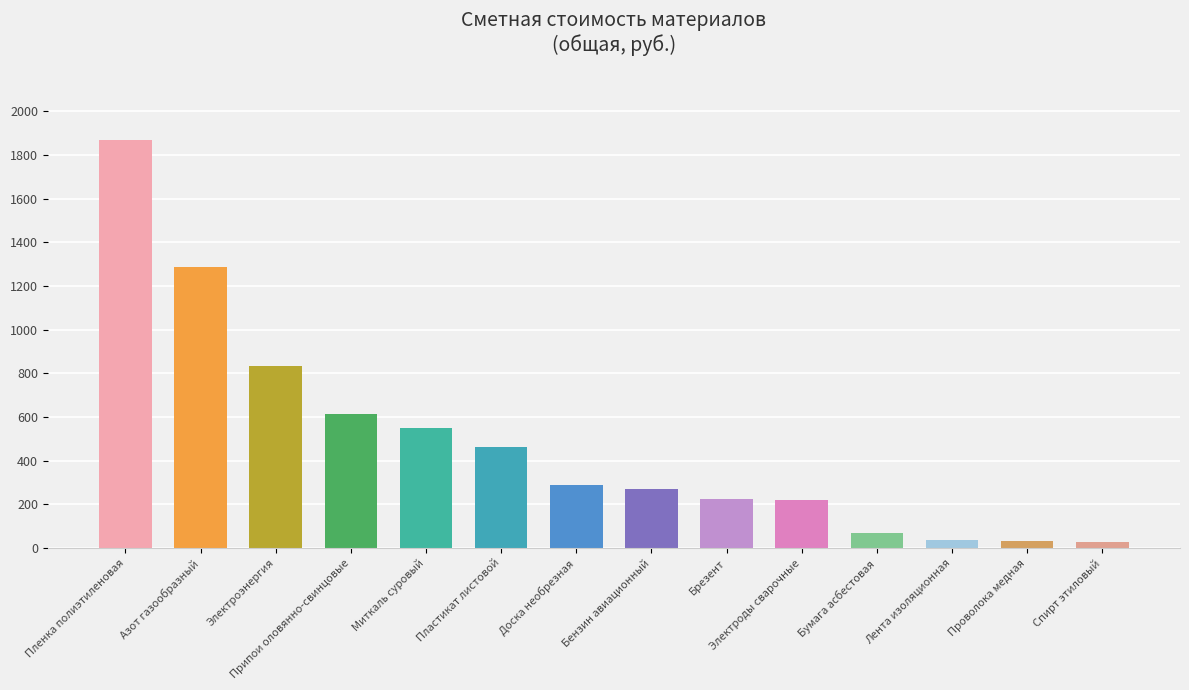

What is the sum of all values?

6783.6